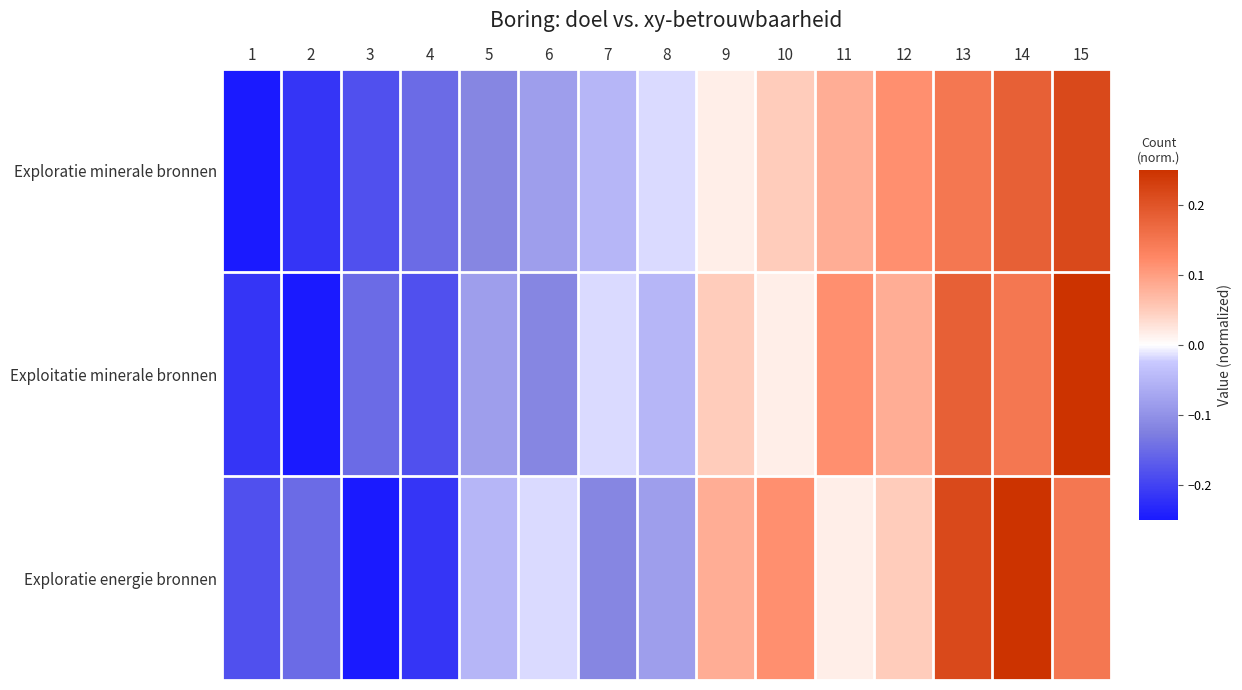

What is the total value across all series at 9?

0.1